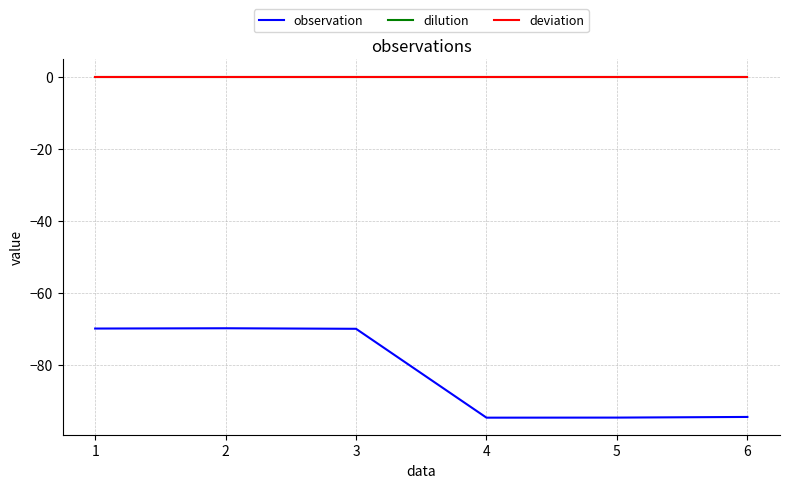

True or false: observation and dilution intersect in this chart.

False